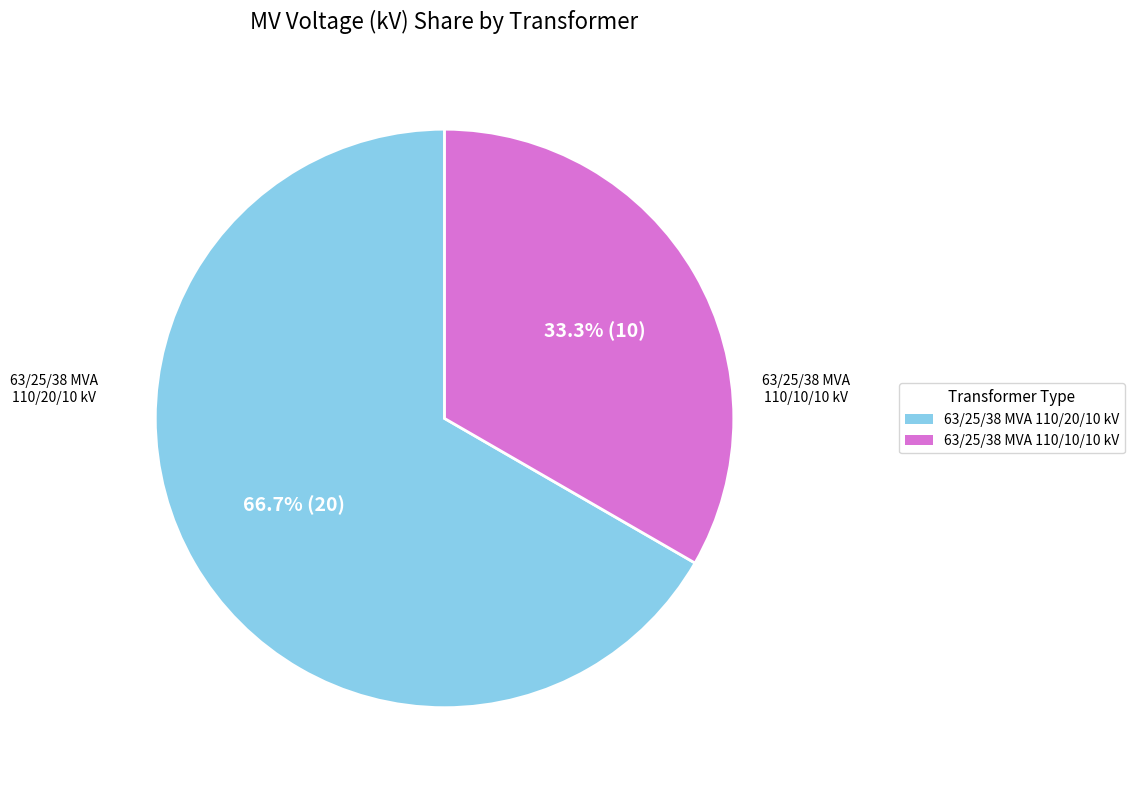

How many segments does this pie chart have?

2